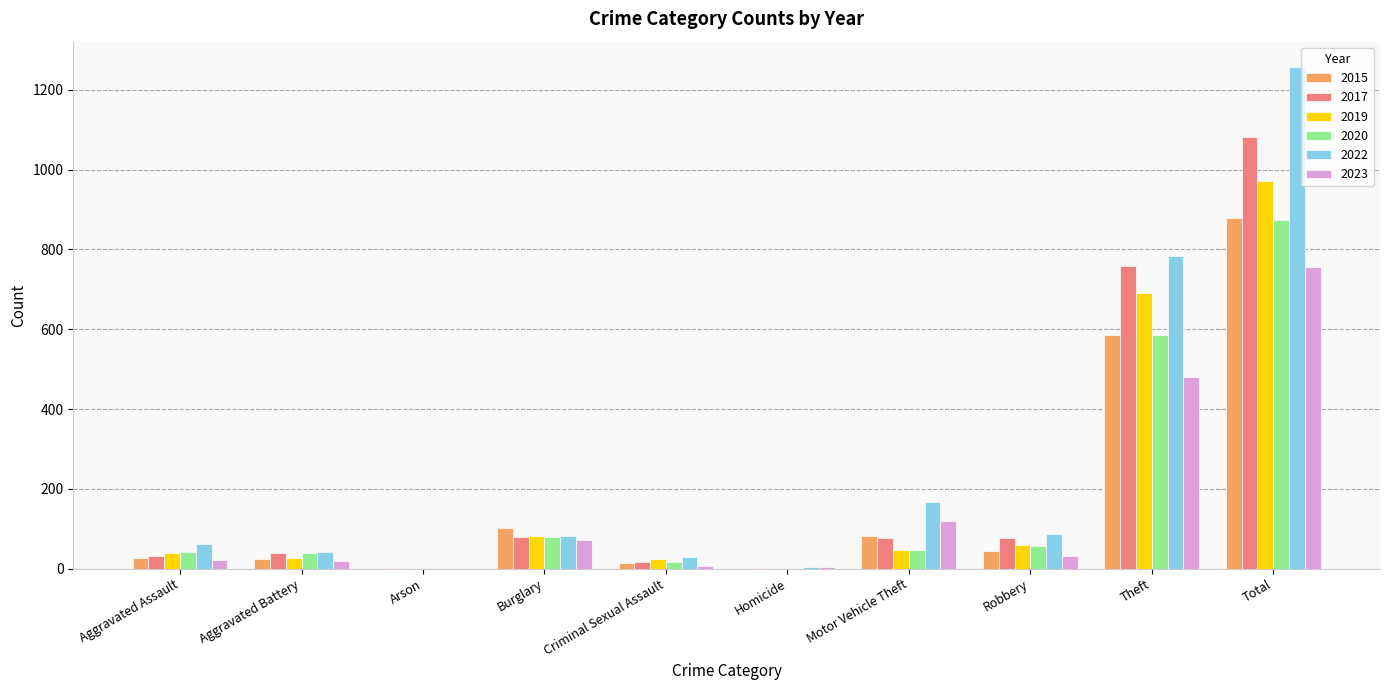

The 2017 series shows 79 at Burglary. True or false?

True